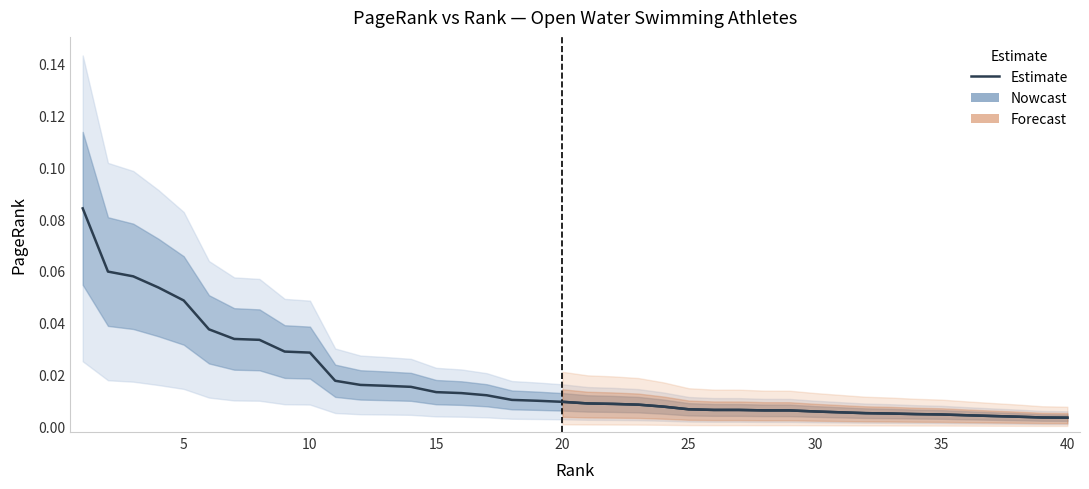

At which category does the chart reach its minimum across all series?

40